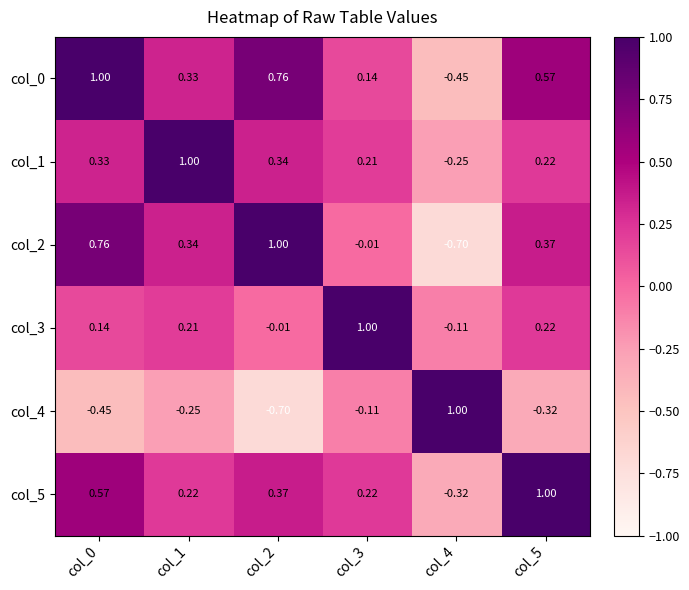

Is the value of col_5 at col_0 greater than the value of col_3 at col_2?

Yes